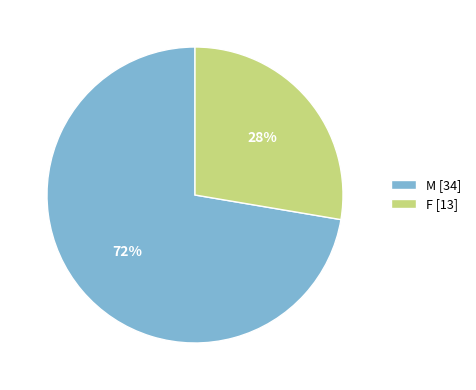

To the nearest percent, what is the average slice percentage?

50%